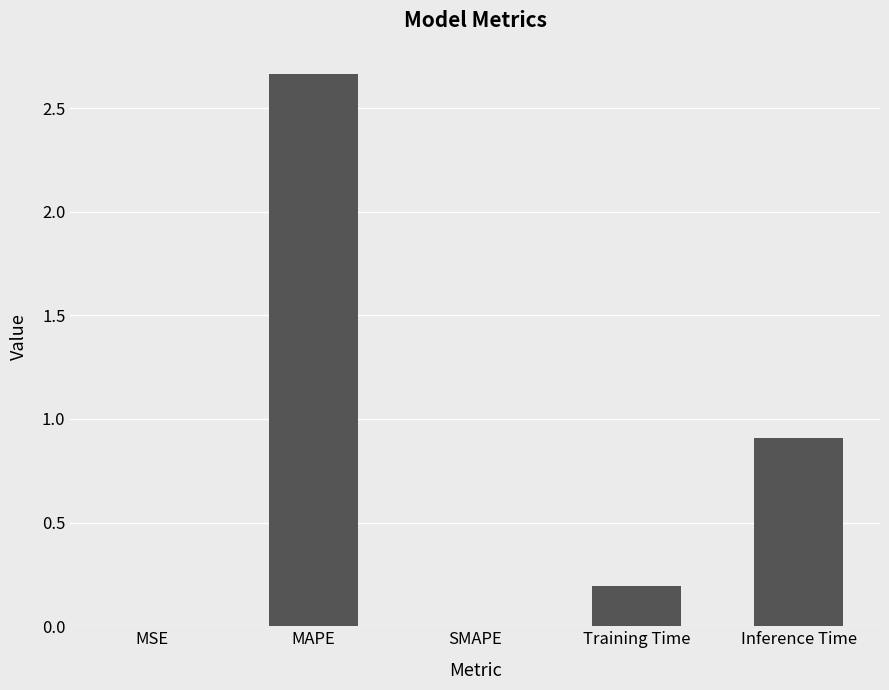

True or false: the data shows 0.9 at Inference Time.

True